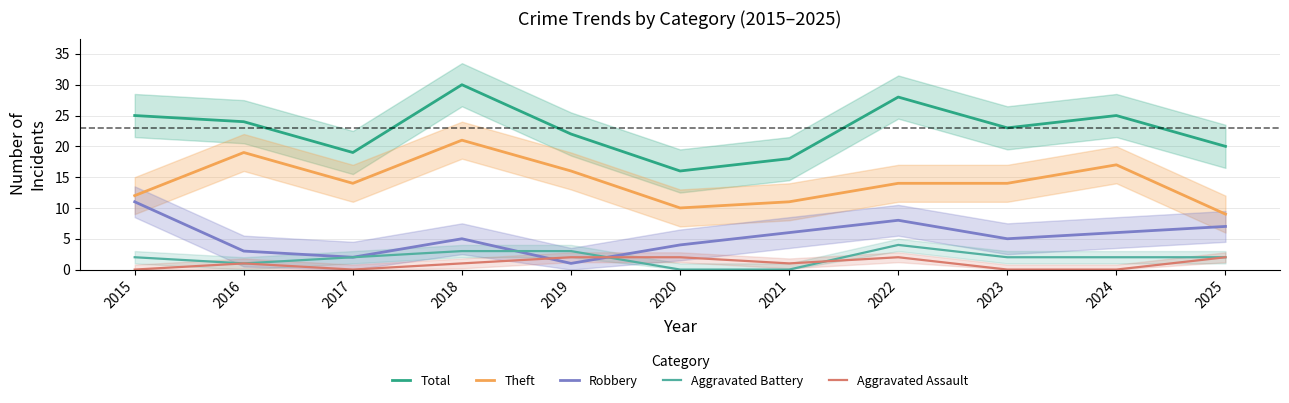

Reading left to right, transcribe all the data shown in this chart.

Total: 2015=25	2016=24	2017=19	2018=30	2019=22	2020=16	2021=18	2022=28	2023=23	2024=25	2025=20
Theft: 2015=12	2016=19	2017=14	2018=21	2019=16	2020=10	2021=11	2022=14	2023=14	2024=17	2025=9
Robbery: 2015=11	2016=3	2017=2	2018=5	2019=1	2020=4	2021=6	2022=8	2023=5	2024=6	2025=7
Aggravated Battery: 2015=2	2016=1	2017=2	2018=3	2019=3	2020=0	2021=0	2022=4	2023=2	2024=2	2025=2
Aggravated Assault: 2015=0	2016=1	2017=0	2018=1	2019=2	2020=2	2021=1	2022=2	2023=0	2024=0	2025=2